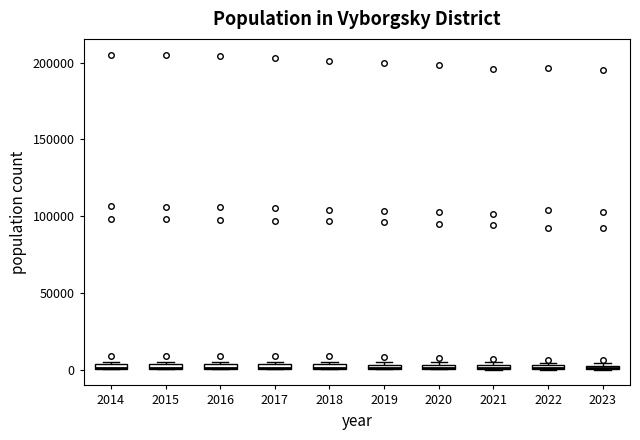

Where is the upper edge of the box at x = 2021 on the y-axis? The values are not printed on the chart, so give them approximately, as read against the axis.

5000